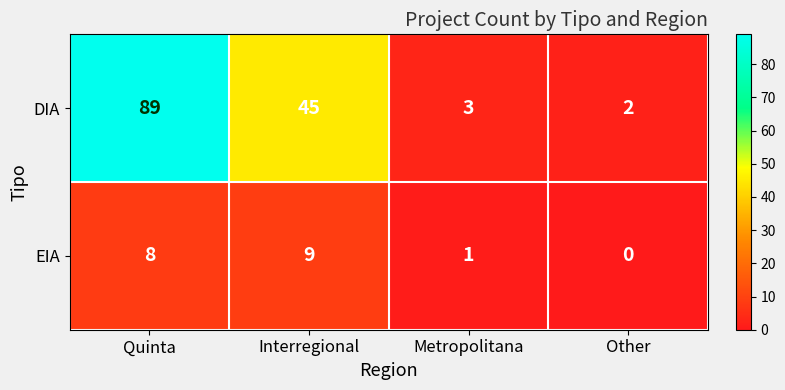

Where is DIA nearest to the value 45?

Interregional